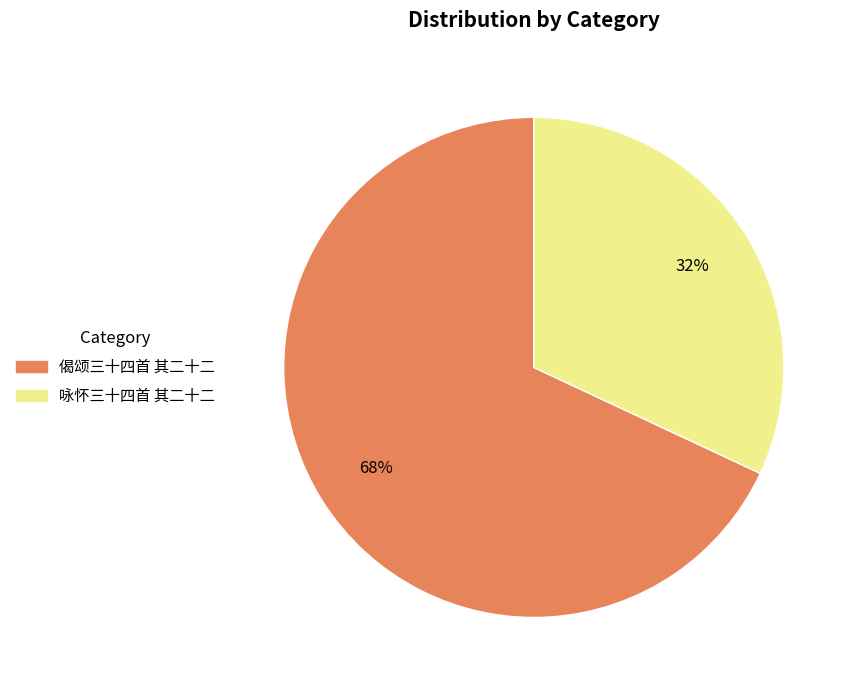

To the nearest percent, what percentage of the pie is 咏怀三十四首 其二十二?

32%